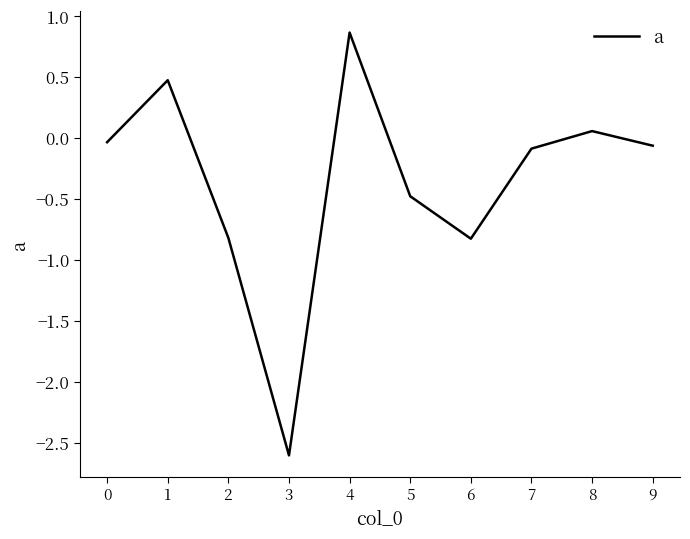

Between 3 and 7, which is larger?

7